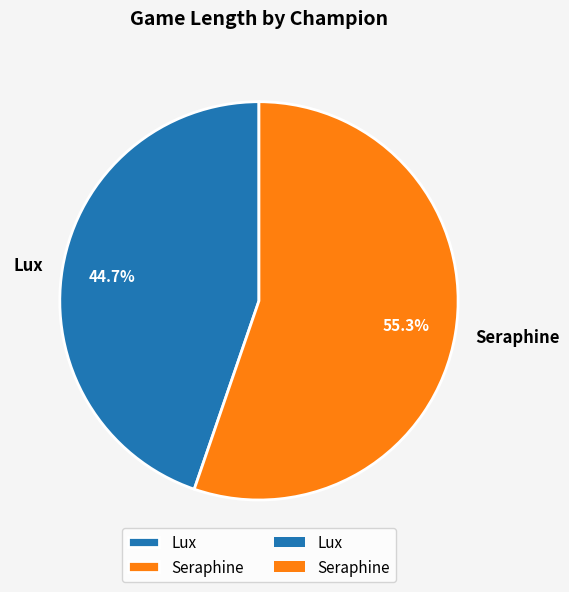

Rank the categories by value from lowest to highest.

Lux, Seraphine